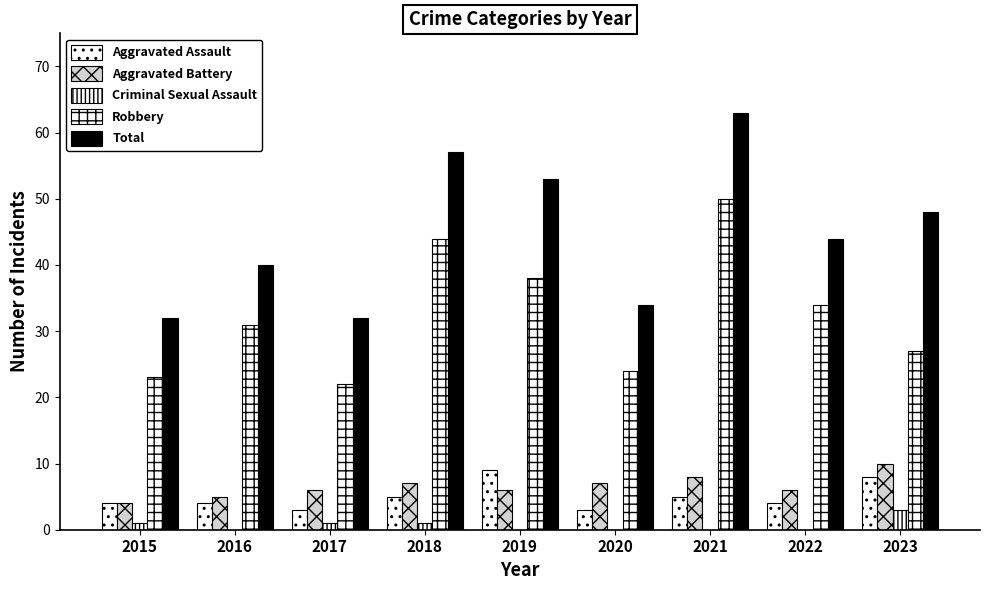

Is the value of Robbery at 2016 greater than the value of Total at 2019?

No